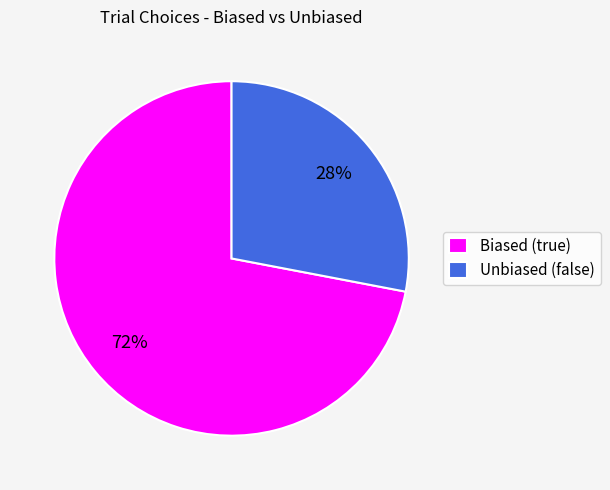

Rank the categories by value from highest to lowest.

Biased (true), Unbiased (false)